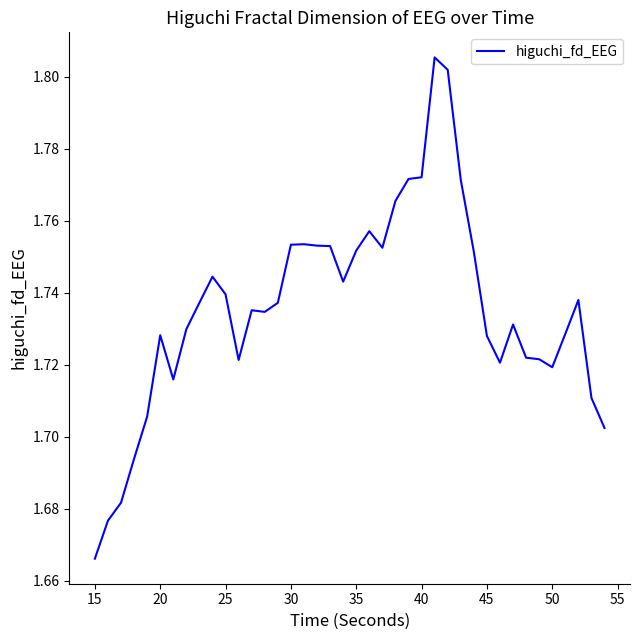

Is it true that the value at 30 is 0.9?

False